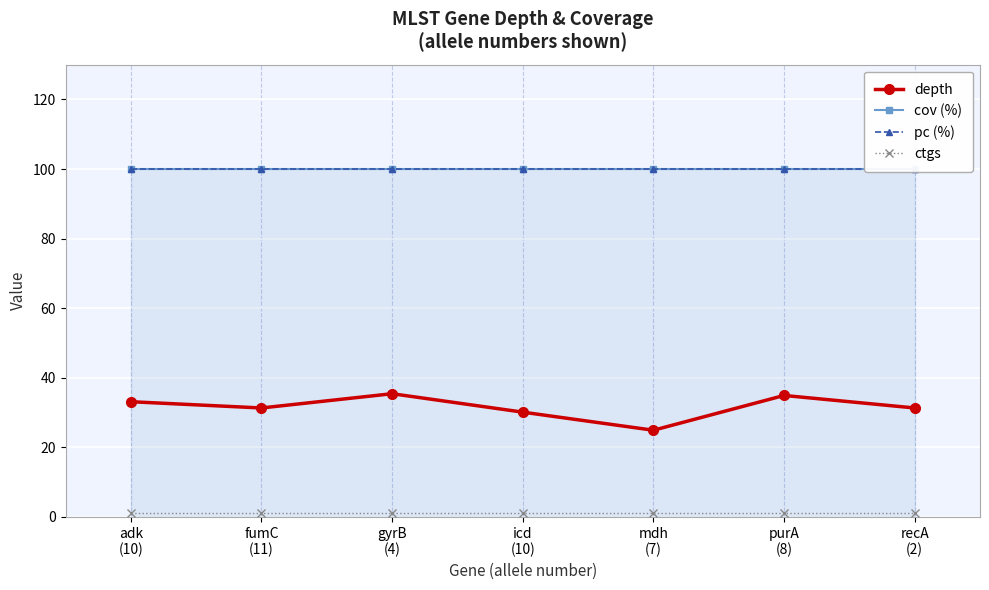

What is the total value across all series at purA
(8)?

235.9